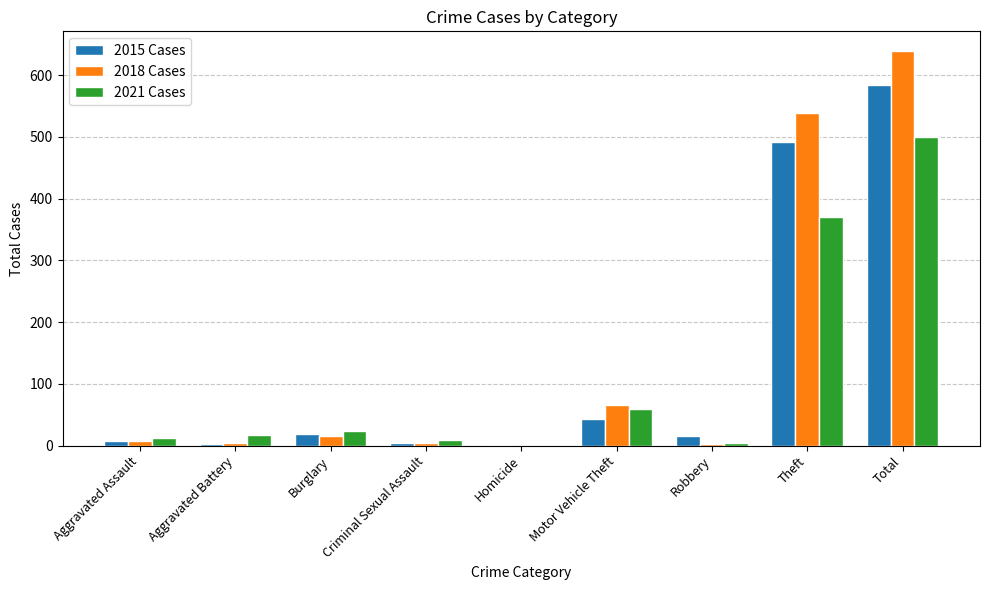

Is the value of 2015 Cases at Motor Vehicle Theft greater than the value of 2018 Cases at Total?

No